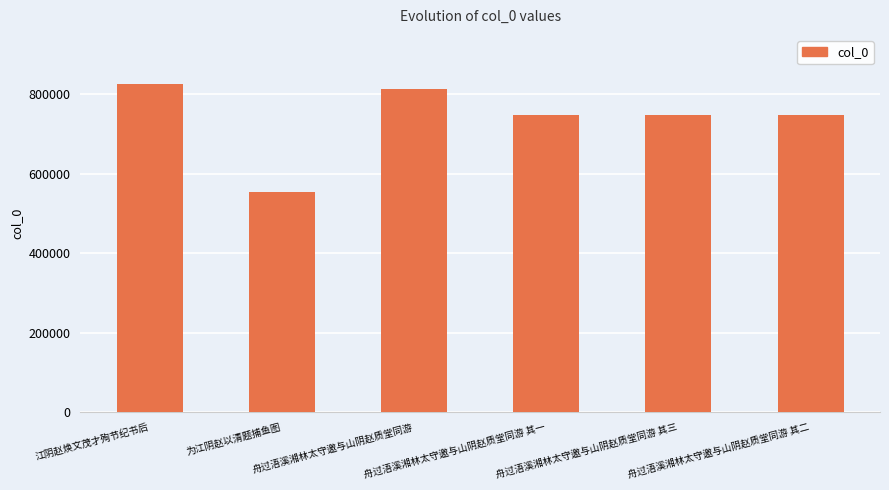

What is the label of the 2nd bar from the right?

舟过浯溪湘林太守邀与山阴赵质堂同游 其三